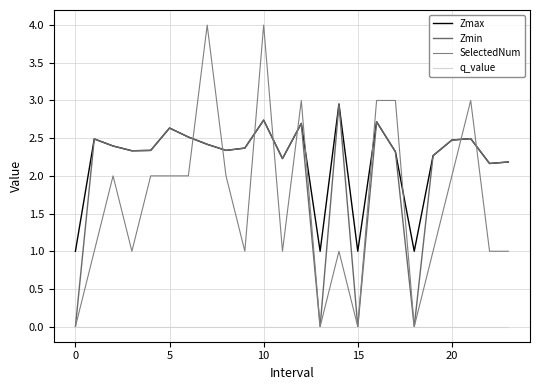

Reading right to left, list all the values displayed in this chart.

Zmax: 2.2	2.2	2.5	2.5	2.3	1.0	2.3	2.7	1.0	3.0	1.0	2.7	2.2	2.7	2.4	2.3	2.4	2.5	2.6	2.3	2.3	2.4	2.5	1.0
Zmin: 2.2	2.2	2.5	2.5	2.3	0.0	2.3	2.7	0.0	3.0	0.0	2.7	2.2	2.7	2.4	2.3	2.4	2.5	2.6	2.3	2.3	2.4	2.5	0.0
SelectedNum: 1.0	1.0	3.0	2.0	1.0	0.0	3.0	3.0	0.0	1.0	0.0	3.0	1.0	4.0	1.0	2.0	4.0	2.0	2.0	2.0	1.0	2.0	1.0	0.0
q_value: -0.0	-0.0	-0.0	-0.0	-0.0	0.0	-0.0	-0.0	0.0	-0.0	0.0	-0.0	-0.0	-0.0	-0.0	-0.0	-0.0	-0.0	-0.0	-0.0	-0.0	-0.0	-0.0	0.0